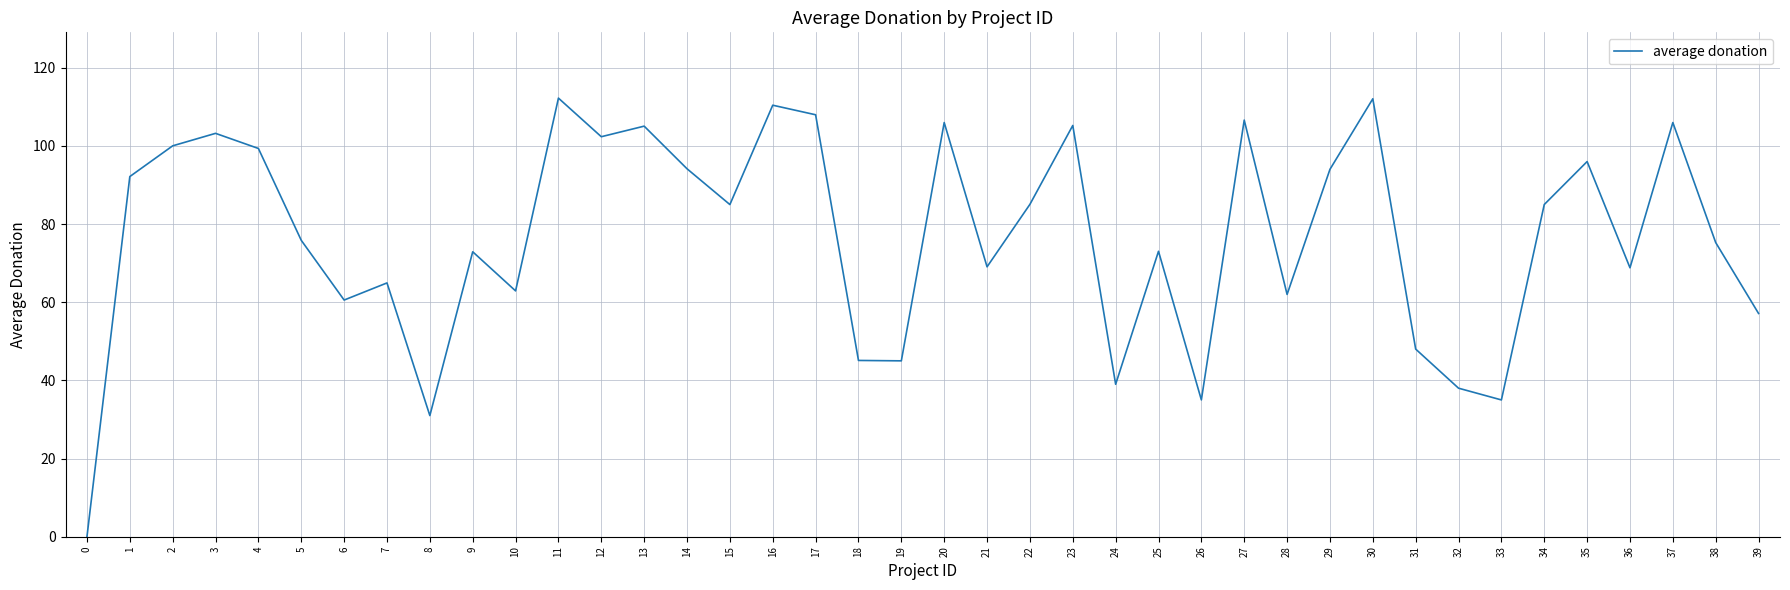

Where is the data nearest to the value 56?

39